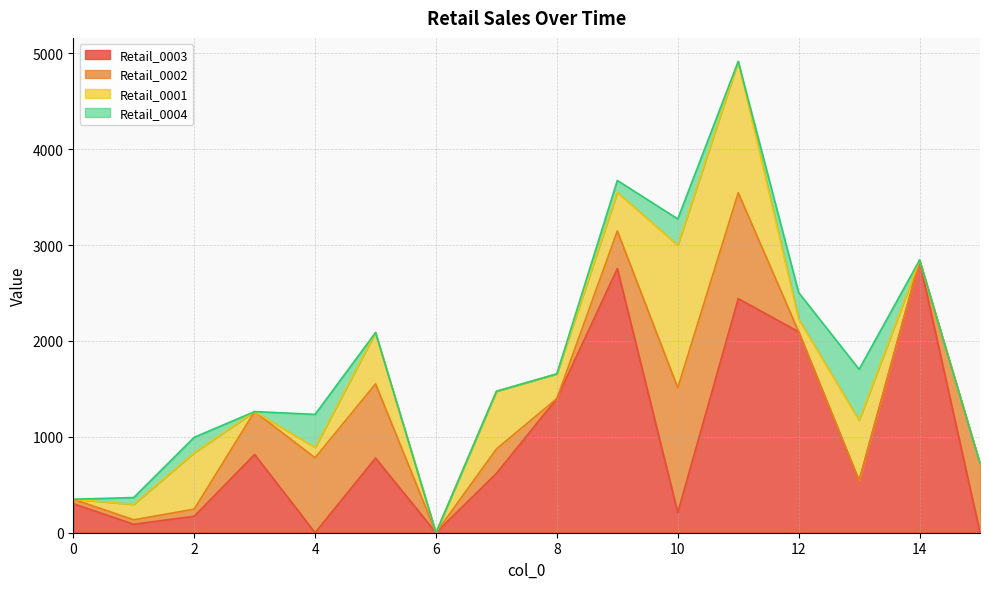

What is the average value of the Retail_0001 series?

392.2